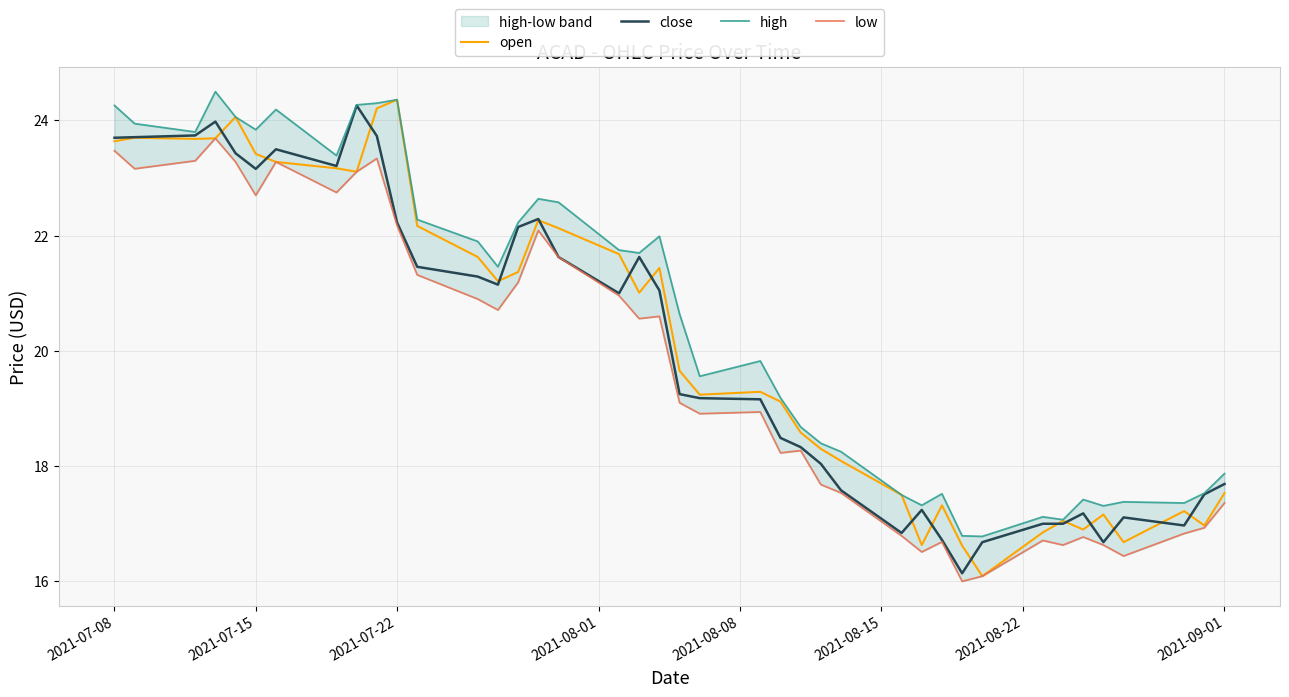

At which label does open first exceed 21?

2021-07-08